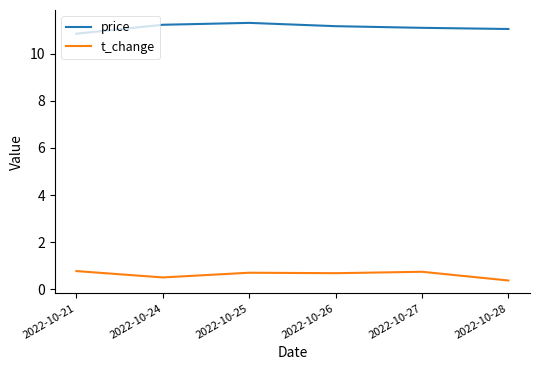

True or false: t_change and price intersect in this chart.

False